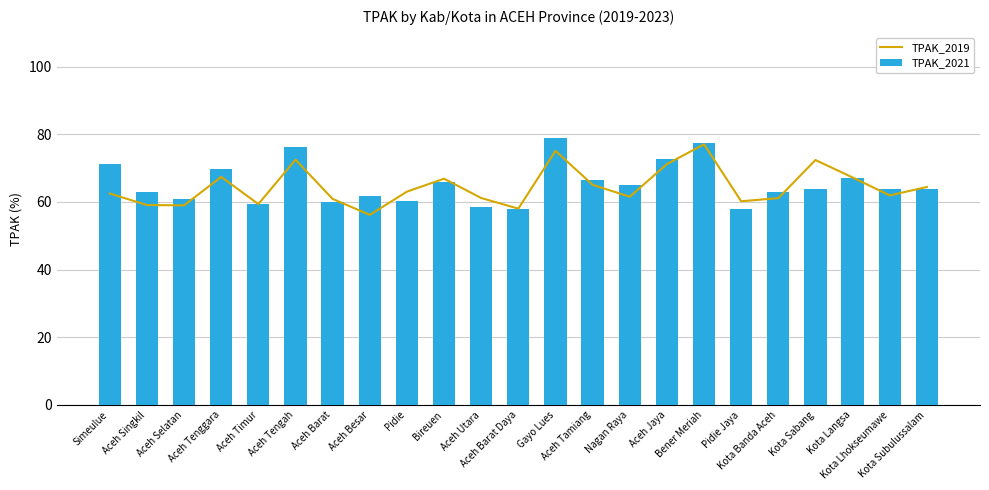

What is the greatest value displayed?

79.0